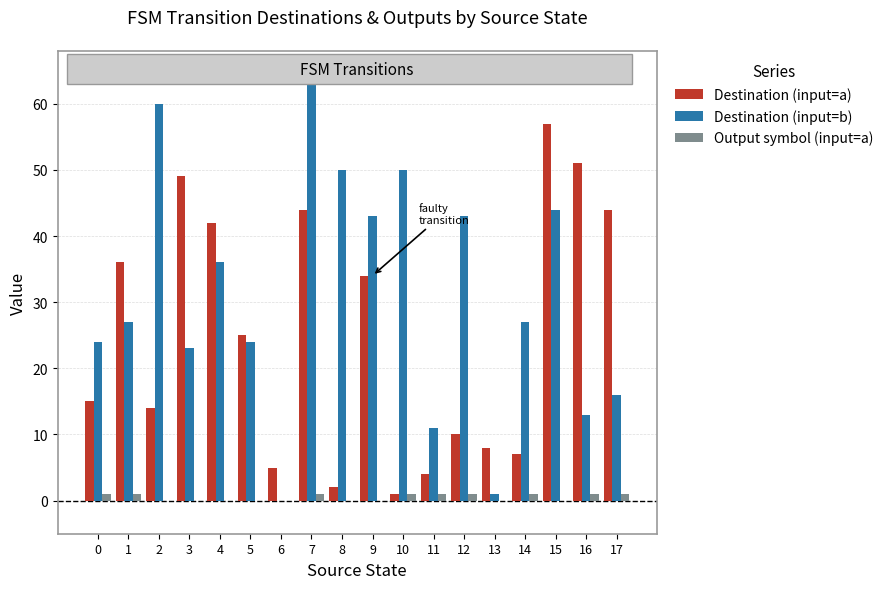

At which category is the sum across all series the highest?

7